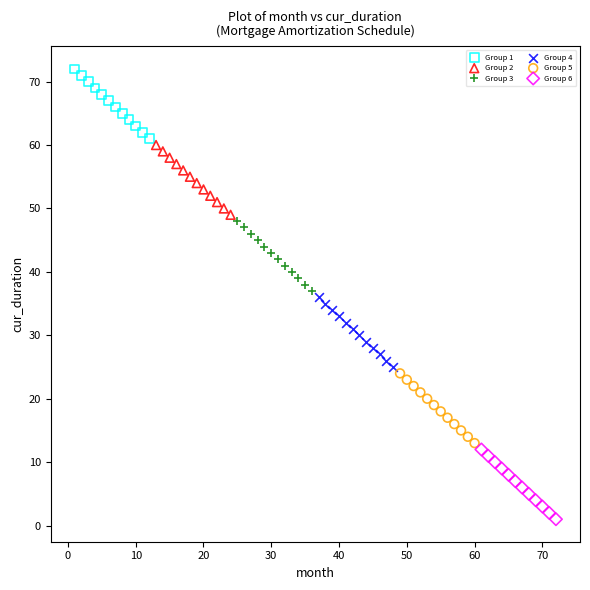

Which series contains the lowest Y value?

Group 6